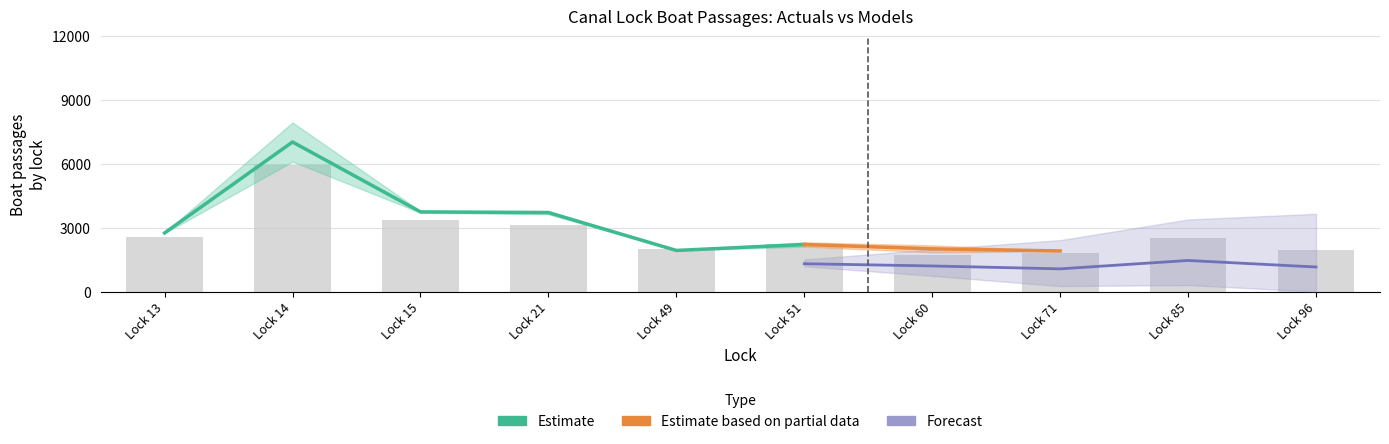

Does the chart contain stacked bars?

No